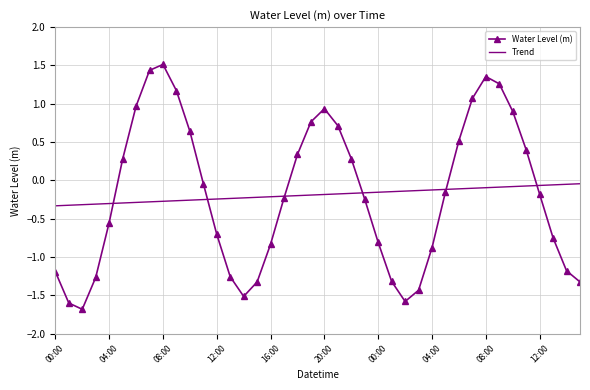

What is the greatest value displayed?

1.5